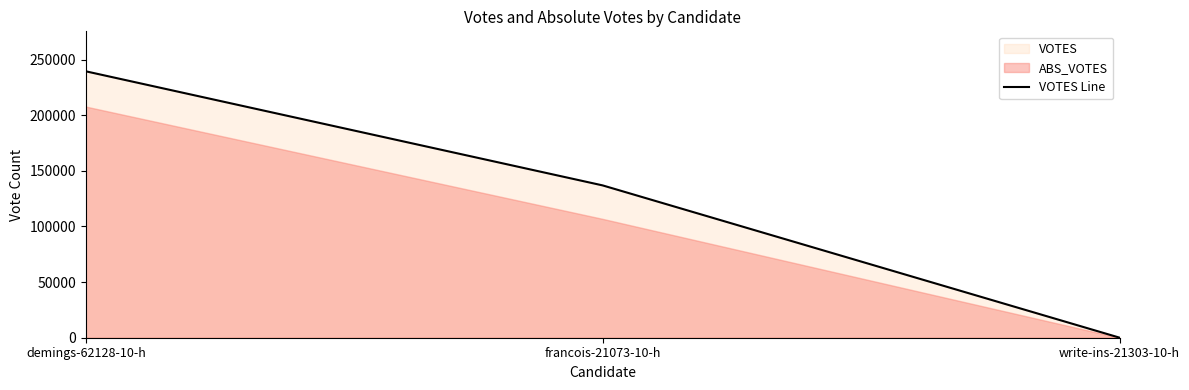

What is the label of the 3rd point from the right?

demings-62128-10-h